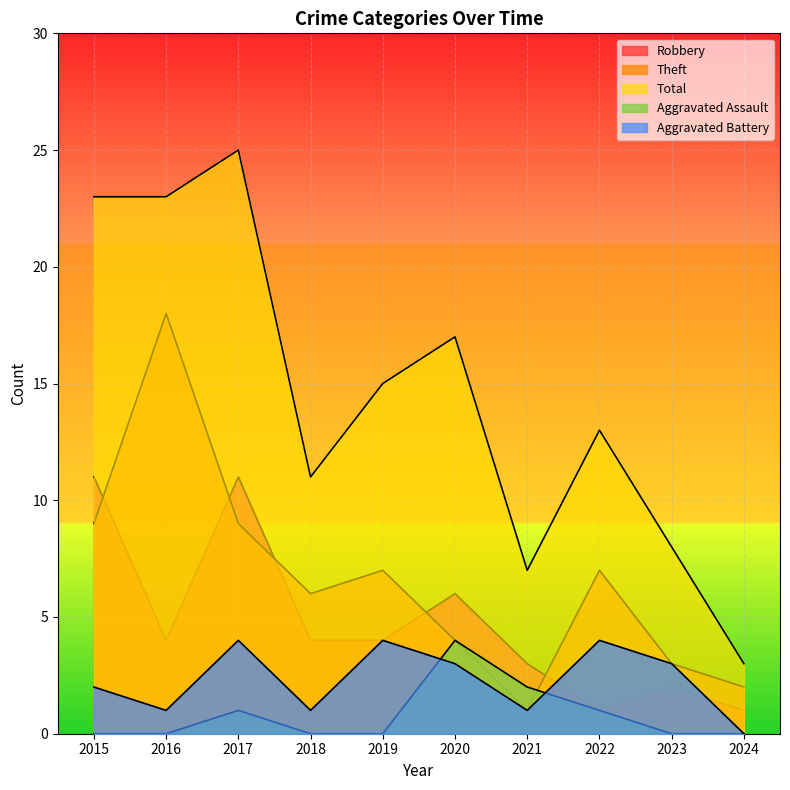

List the series in order of their peak value, highest first.

Total, Theft, Robbery, Aggravated Assault, Aggravated Battery